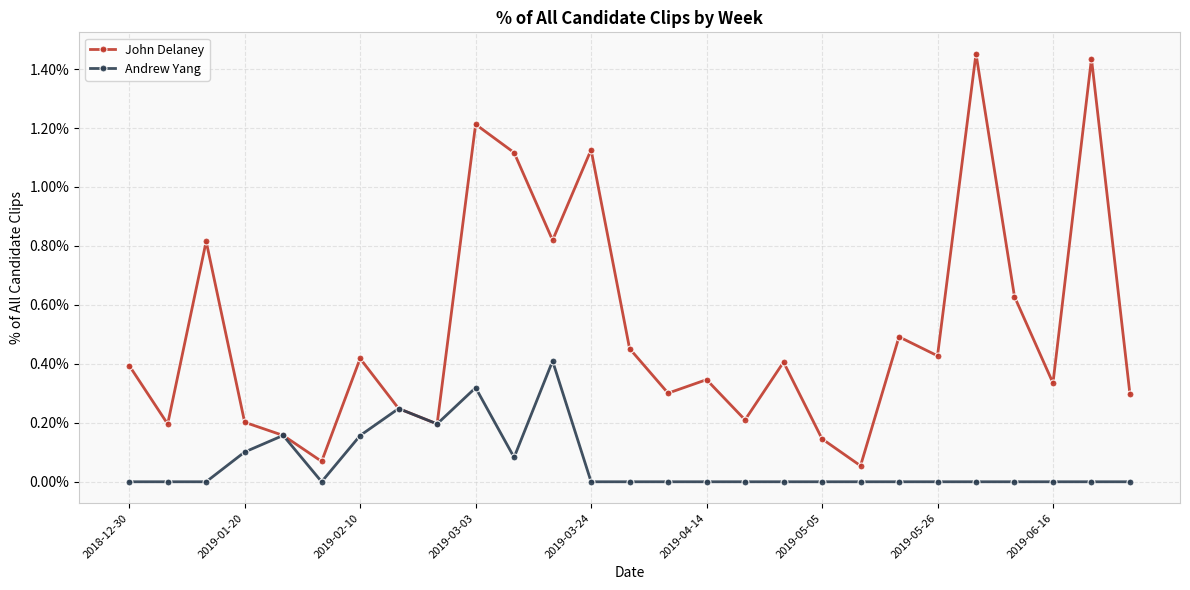

At which category does the chart reach its peak across all series?

22